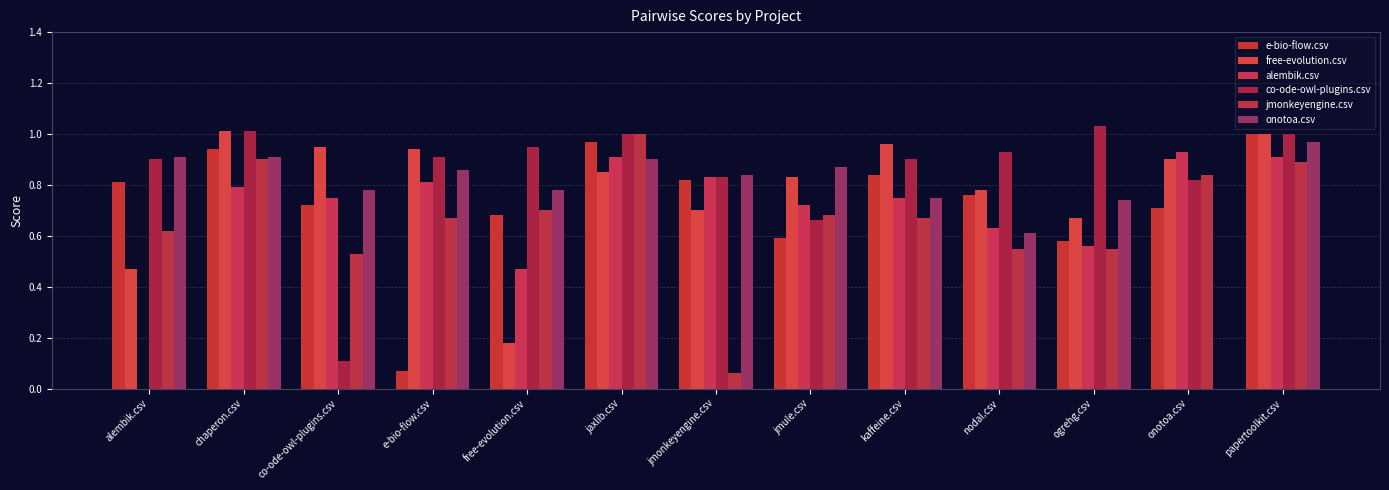

Reading left to right, extract all data points from this chart.

e-bio-flow.csv: alembik.csv=0.8	chaperon.csv=0.9	co-ode-owl-plugins.csv=0.7	e-bio-flow.csv=0.1	free-evolution.csv=0.7	jaxlib.csv=1.0	jmonkeyengine.csv=0.8	jmule.csv=0.6	kaffeine.csv=0.8	nodal.csv=0.8	ogrehg.csv=0.6	onotoa.csv=0.7	papertoolkit.csv=1.0
free-evolution.csv: alembik.csv=0.5	chaperon.csv=1.0	co-ode-owl-plugins.csv=0.9	e-bio-flow.csv=0.9	free-evolution.csv=0.2	jaxlib.csv=0.8	jmonkeyengine.csv=0.7	jmule.csv=0.8	kaffeine.csv=1.0	nodal.csv=0.8	ogrehg.csv=0.7	onotoa.csv=0.9	papertoolkit.csv=1.0
alembik.csv: alembik.csv=0.0	chaperon.csv=0.8	co-ode-owl-plugins.csv=0.8	e-bio-flow.csv=0.8	free-evolution.csv=0.5	jaxlib.csv=0.9	jmonkeyengine.csv=0.8	jmule.csv=0.7	kaffeine.csv=0.8	nodal.csv=0.6	ogrehg.csv=0.6	onotoa.csv=0.9	papertoolkit.csv=0.9
co-ode-owl-plugins.csv: alembik.csv=0.9	chaperon.csv=1.0	co-ode-owl-plugins.csv=0.1	e-bio-flow.csv=0.9	free-evolution.csv=0.9	jaxlib.csv=1.0	jmonkeyengine.csv=0.8	jmule.csv=0.7	kaffeine.csv=0.9	nodal.csv=0.9	ogrehg.csv=1.0	onotoa.csv=0.8	papertoolkit.csv=1.0
jmonkeyengine.csv: alembik.csv=0.6	chaperon.csv=0.9	co-ode-owl-plugins.csv=0.5	e-bio-flow.csv=0.7	free-evolution.csv=0.7	jaxlib.csv=1.0	jmonkeyengine.csv=0.1	jmule.csv=0.7	kaffeine.csv=0.7	nodal.csv=0.6	ogrehg.csv=0.6	onotoa.csv=0.8	papertoolkit.csv=0.9
onotoa.csv: alembik.csv=0.9	chaperon.csv=0.9	co-ode-owl-plugins.csv=0.8	e-bio-flow.csv=0.9	free-evolution.csv=0.8	jaxlib.csv=0.9	jmonkeyengine.csv=0.8	jmule.csv=0.9	kaffeine.csv=0.8	nodal.csv=0.6	ogrehg.csv=0.7	onotoa.csv=0.0	papertoolkit.csv=1.0